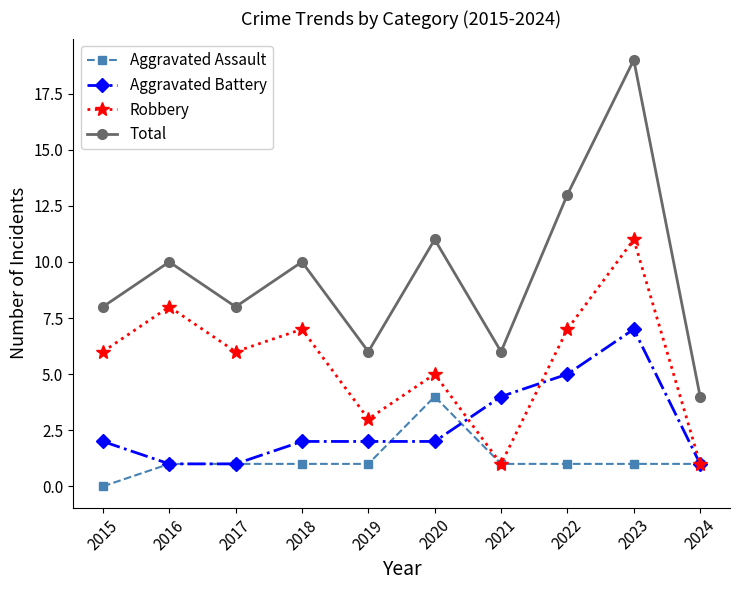

What is the difference between the maximum and second lowest values in the Robbery series?

10